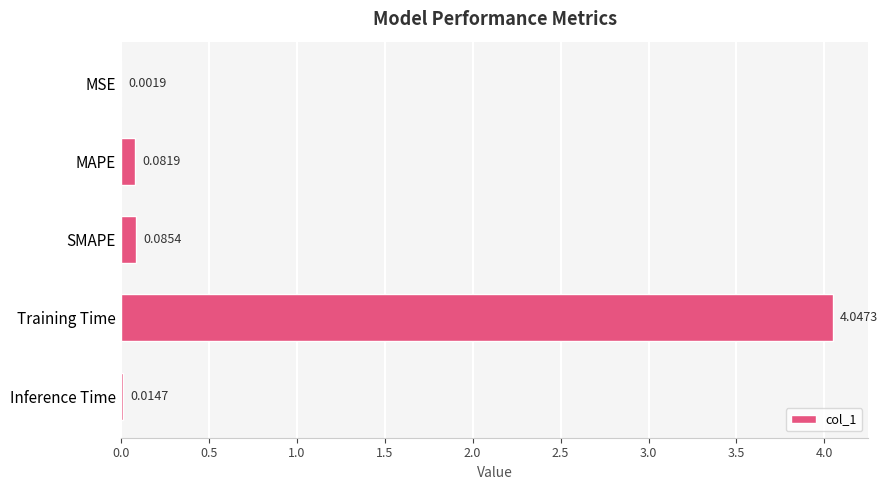

What is the change in value from SMAPE to Training Time?

+4.0